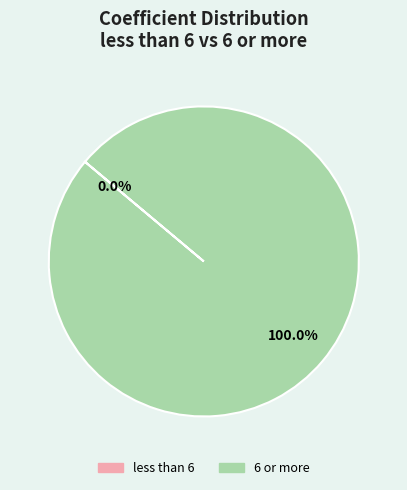

What is the largest slice in the pie chart?

6 or more